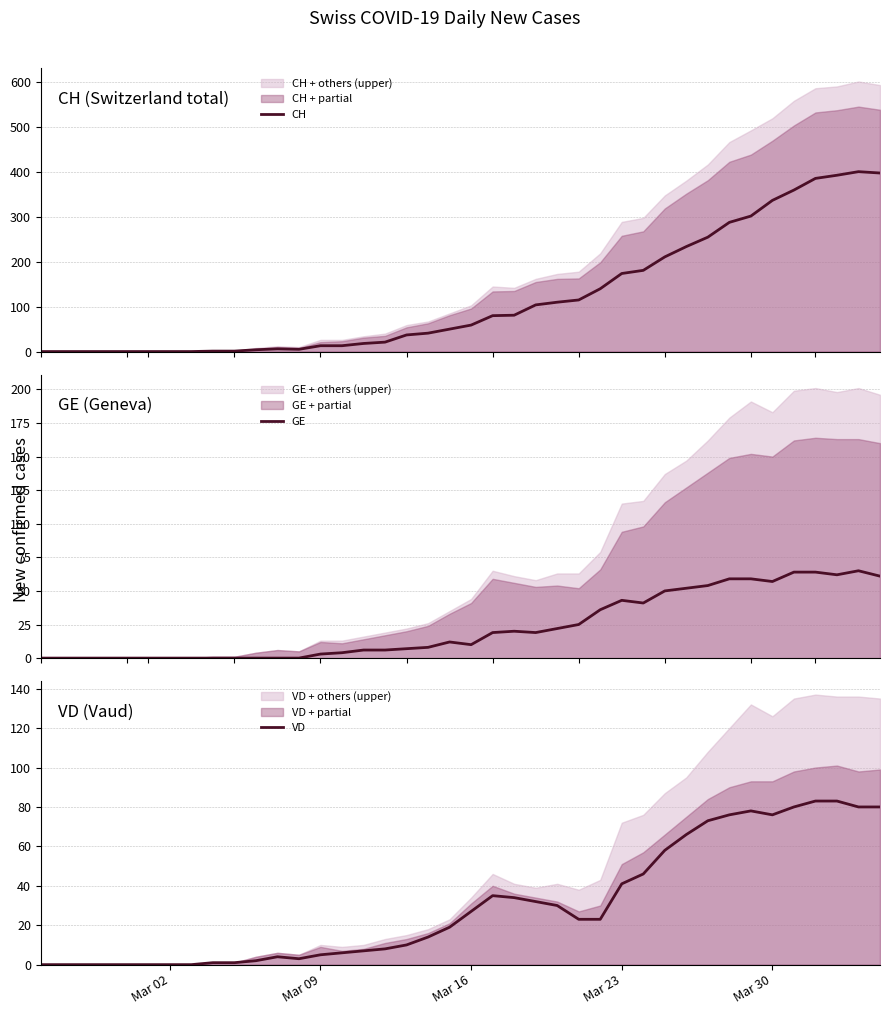

True or false: VD and CH intersect in this chart.

False